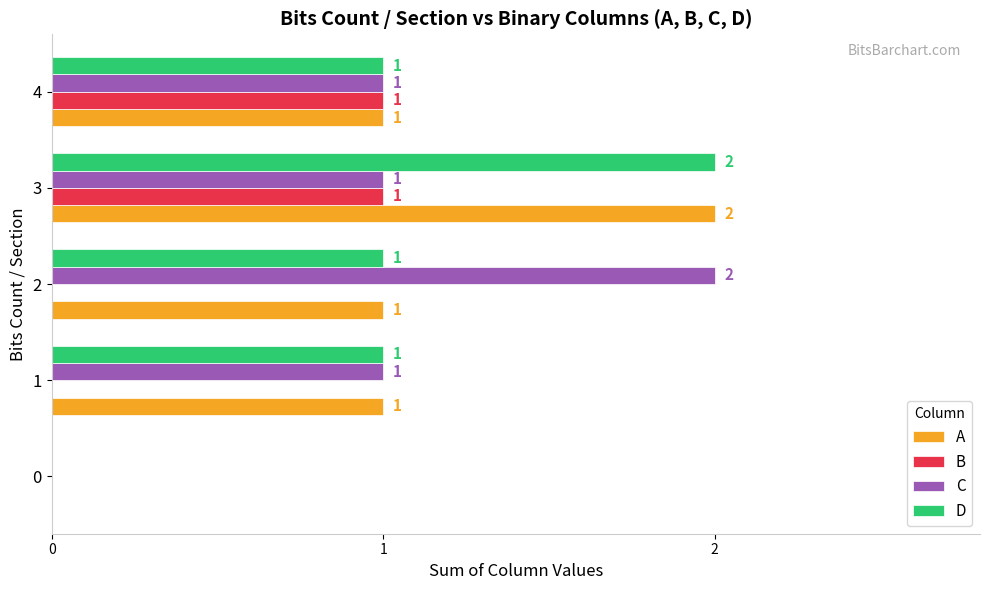

What are all the series names shown in the legend?

A, B, C, D